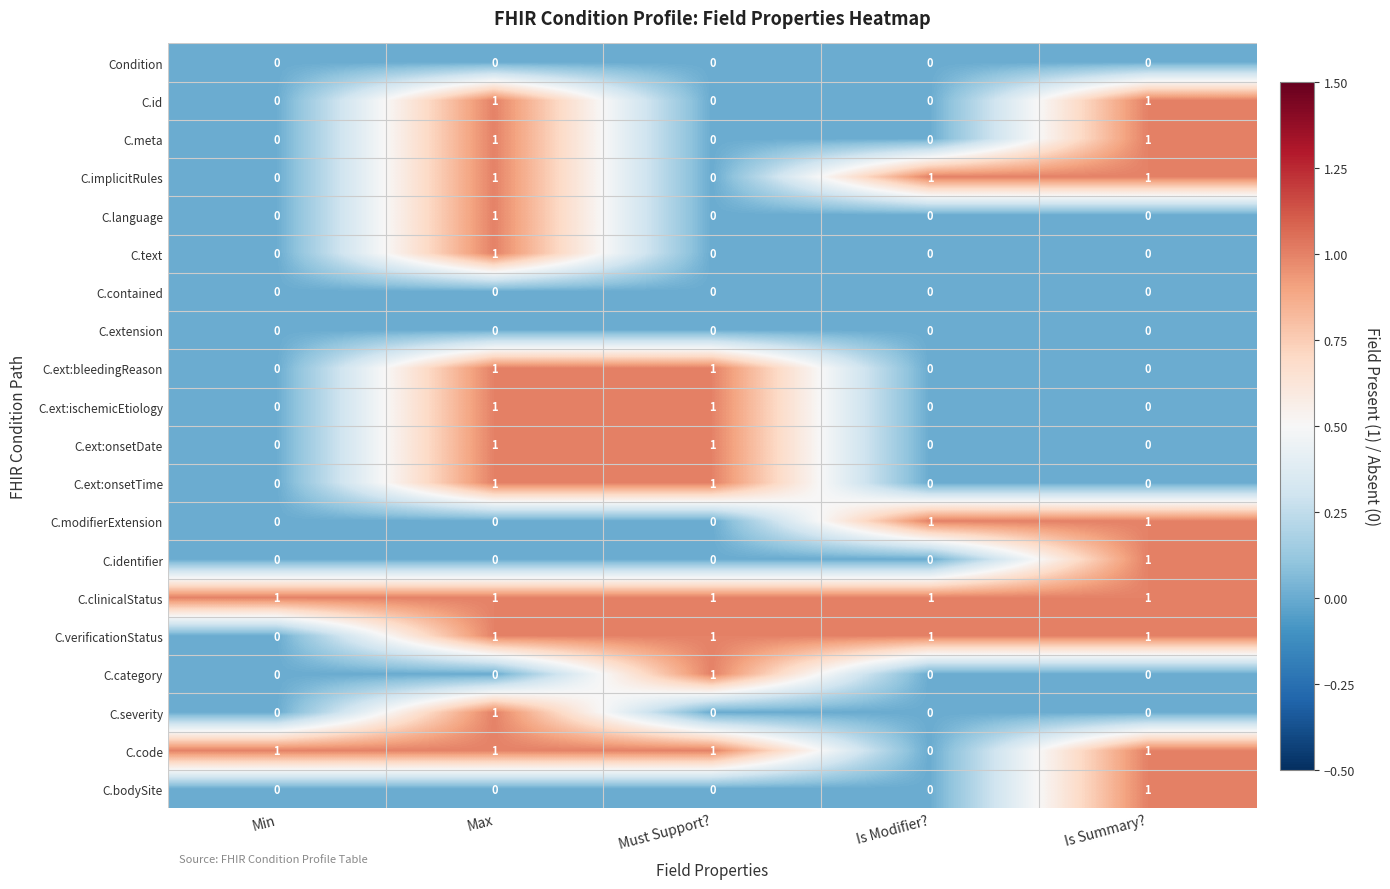

Is it true that C.severity equals 1 at Must Support??

False